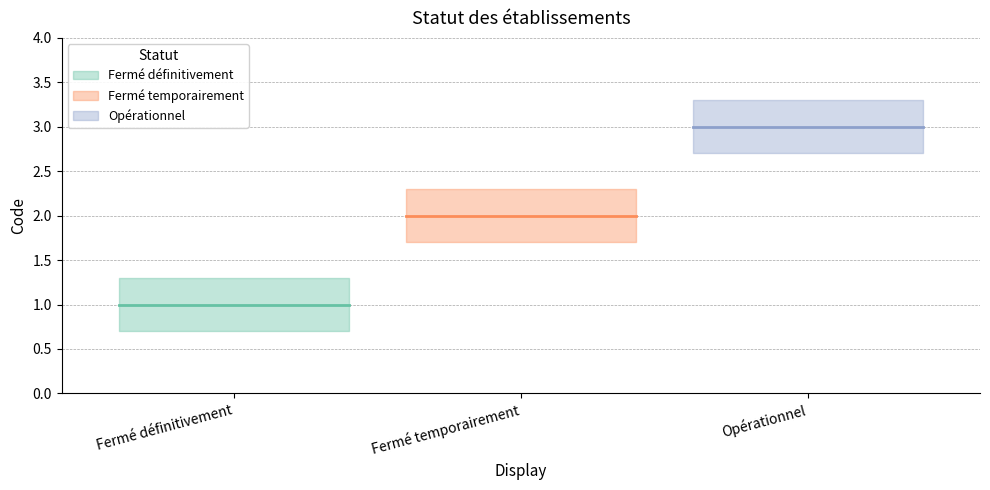

Reading left to right, list all the values displayed in this chart.

Fermé définitivement=1	Fermé temporairement=2	Opérationnel=3